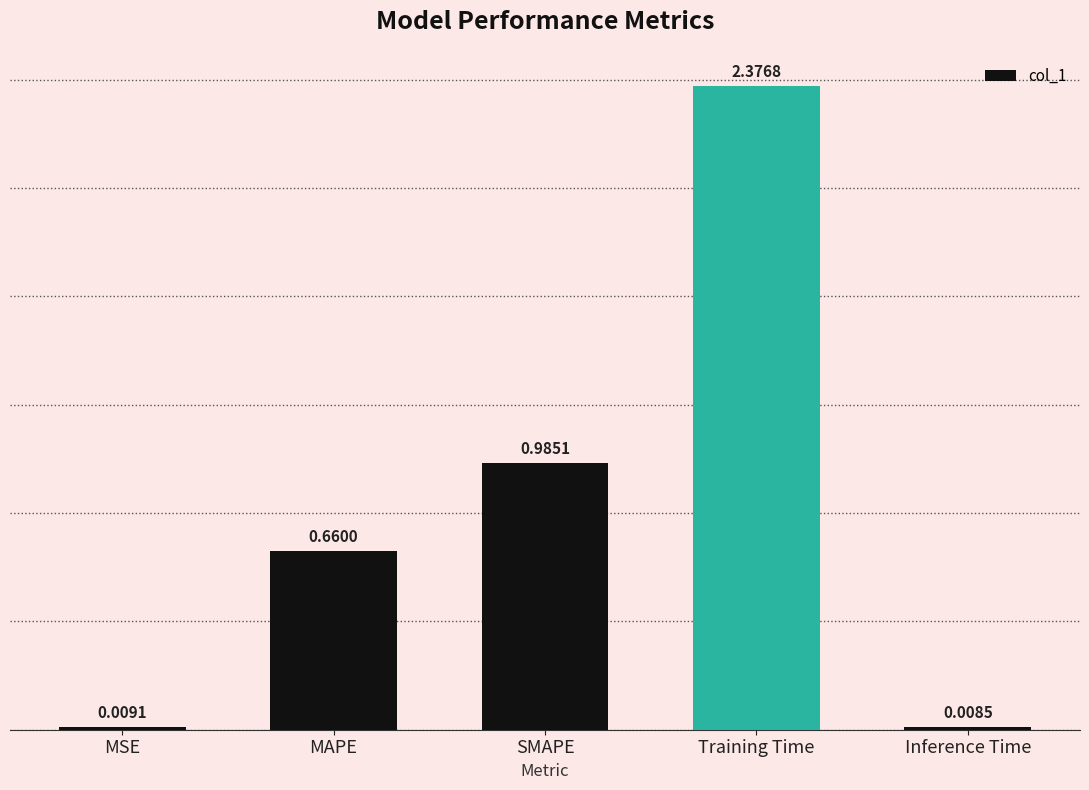

What is the average value?

0.8